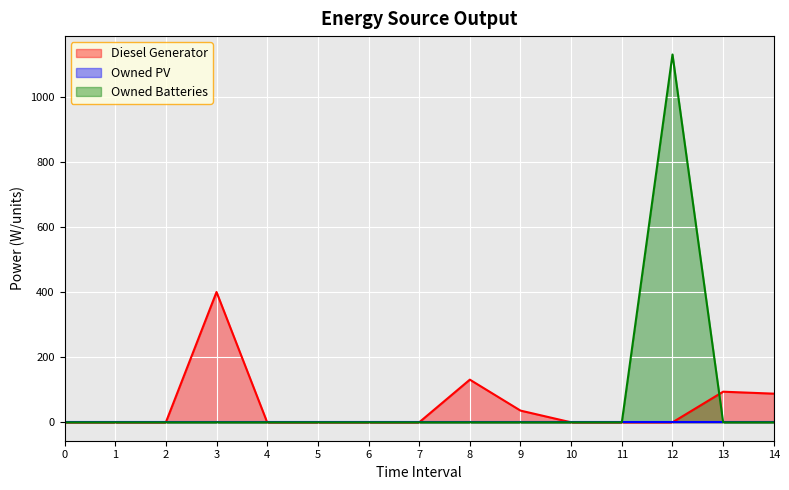

At which category does Owned Batteries reach its first local peak?

12